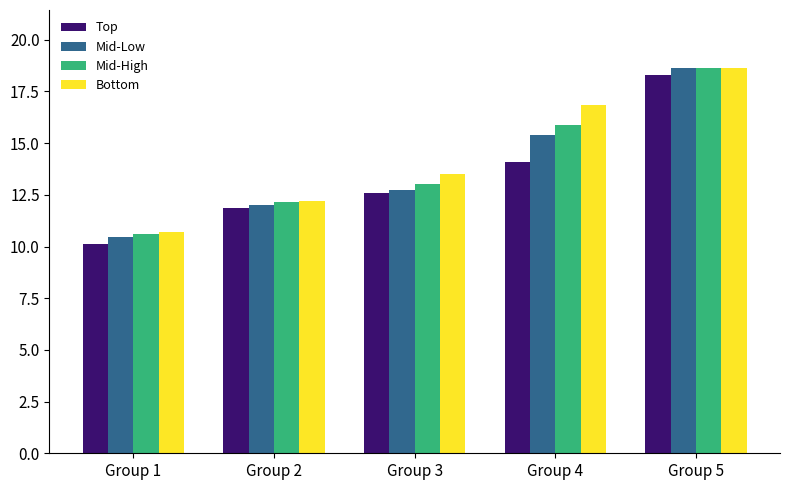

Which series has the largest total across all categories?

Bottom